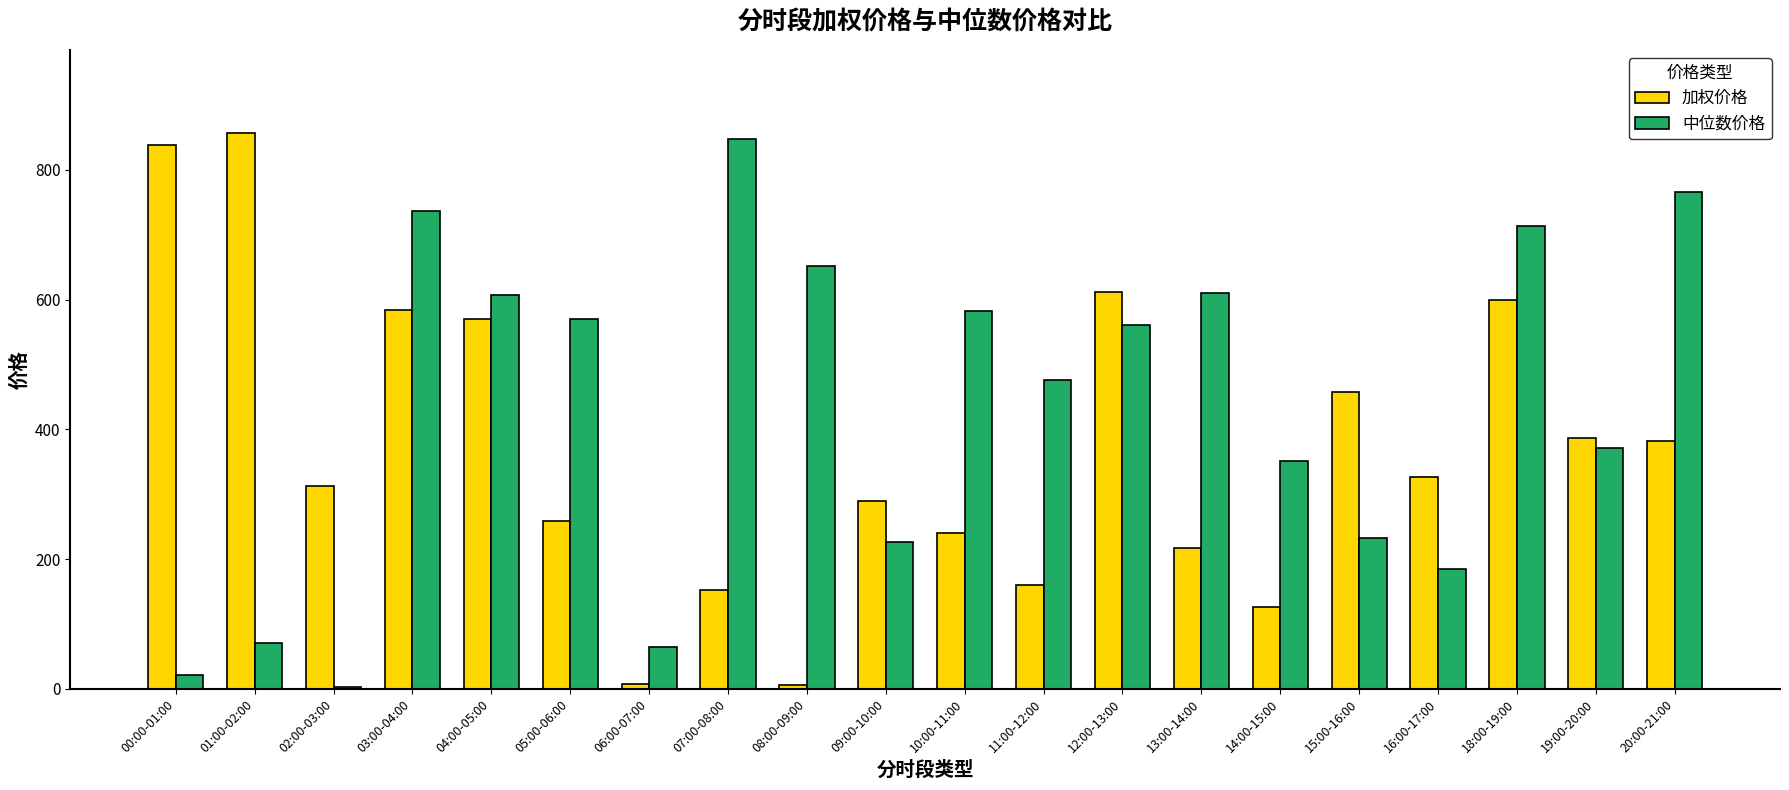

What is the sum of all 中位数价格 values?

8646.8